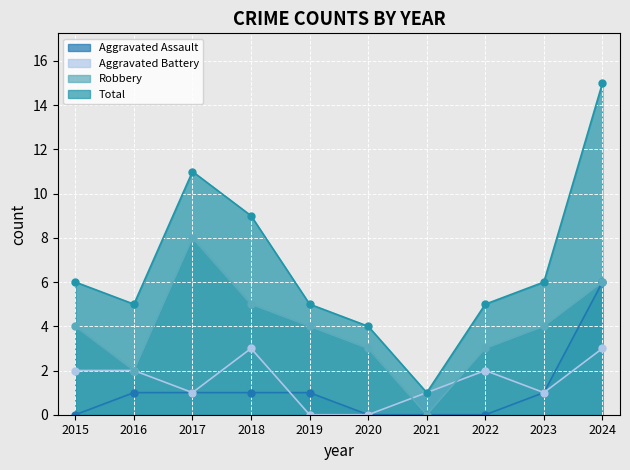

The Total series shows 5 at 2022. True or false?

True